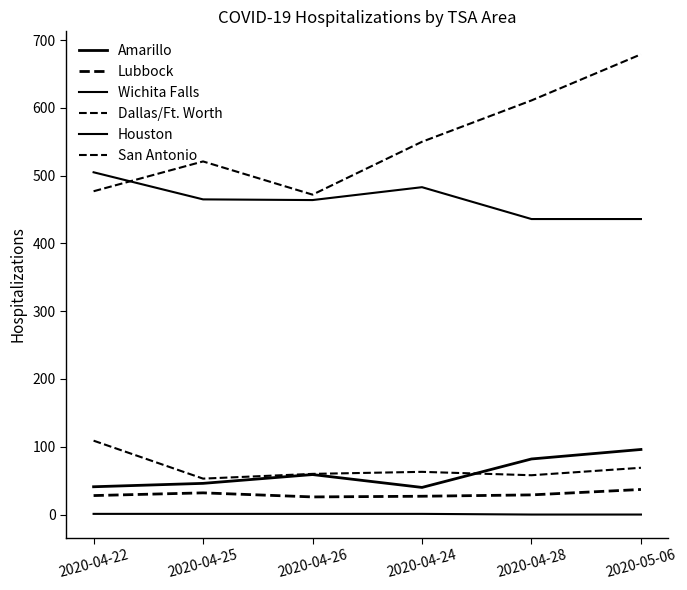

How many lines are shown in the chart?

6